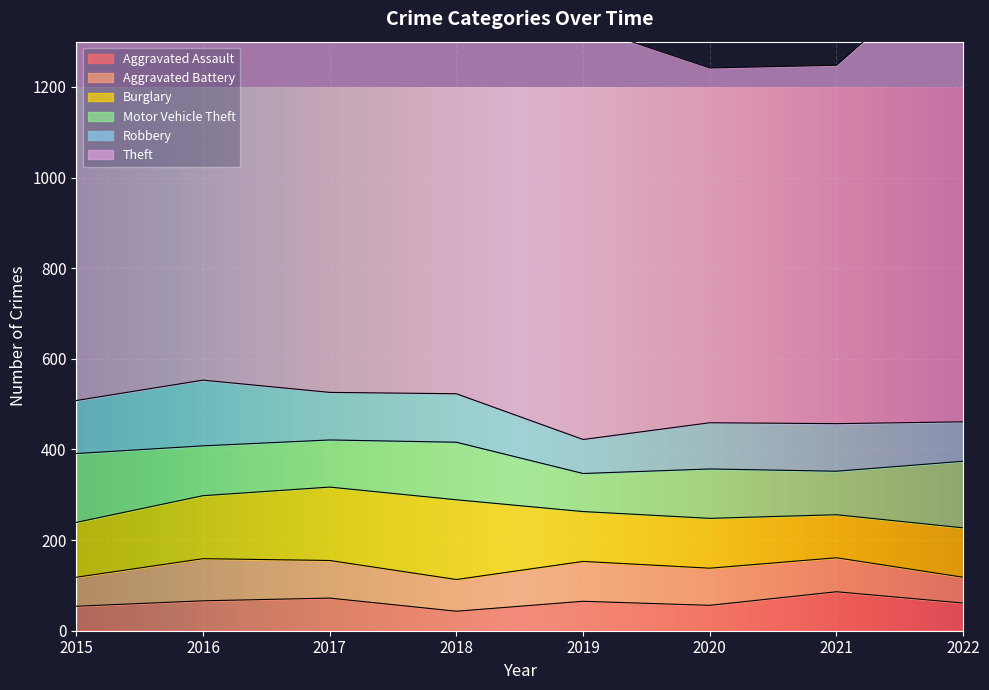

How many intersections are there between Motor Vehicle Theft and Robbery?

4